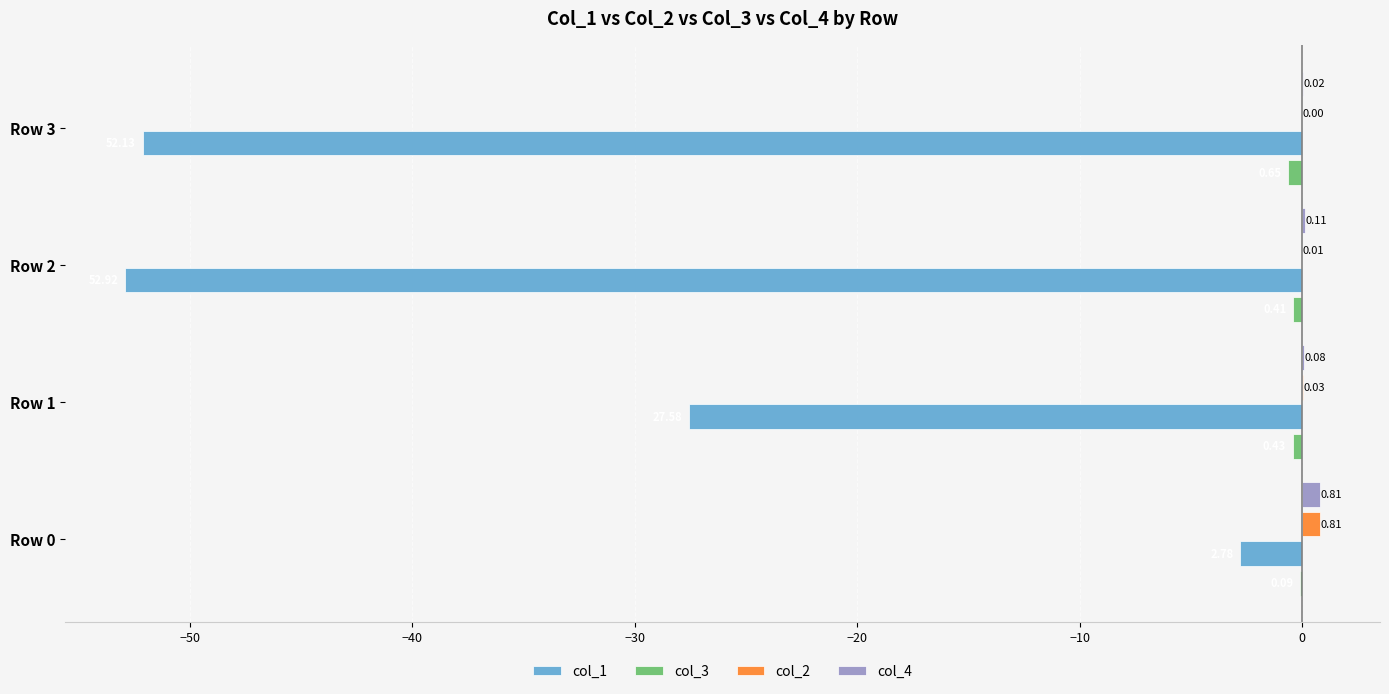

Which series changed the most between Row 0 and Row 1?

col_1